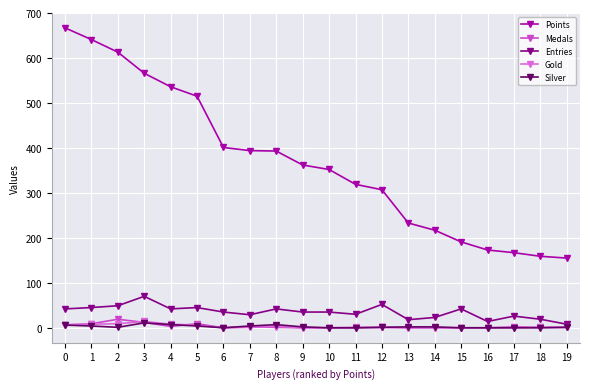

What is the difference between the highest and lowest values at 4?

533